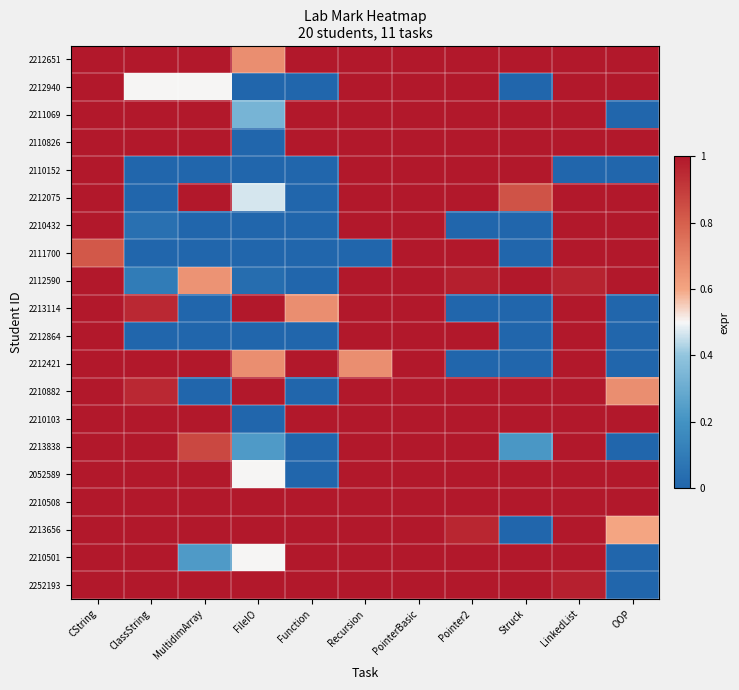

Reading left to right, transcribe all the data shown in this chart.

2212651: CString=1.0	ClassString=1.0	MultidimArray=1.0	FileIO=0.7	Function=1.0	Recursion=1.0	PointerBasic=1.0	Pointer2=1.0	Struck=1.0	LinkedList=1.0	OOP=1.0
2212940: CString=1.0	ClassString=0.5	MultidimArray=0.5	FileIO=0.0	Function=0.0	Recursion=1.0	PointerBasic=1.0	Pointer2=1.0	Struck=0.0	LinkedList=1.0	OOP=1.0
2211069: CString=1.0	ClassString=1.0	MultidimArray=1.0	FileIO=0.3	Function=1.0	Recursion=1.0	PointerBasic=1.0	Pointer2=1.0	Struck=1.0	LinkedList=1.0	OOP=0.0
2110826: CString=1.0	ClassString=1.0	MultidimArray=1.0	FileIO=0.0	Function=1.0	Recursion=1.0	PointerBasic=1.0	Pointer2=1.0	Struck=1.0	LinkedList=1.0	OOP=1.0
2110152: CString=1.0	ClassString=0.0	MultidimArray=0.0	FileIO=0.0	Function=0.0	Recursion=1.0	PointerBasic=1.0	Pointer2=1.0	Struck=1.0	LinkedList=0.0	OOP=0.0
2212075: CString=1.0	ClassString=0.0	MultidimArray=1.0	FileIO=0.5	Function=0.0	Recursion=1.0	PointerBasic=1.0	Pointer2=1.0	Struck=0.8	LinkedList=1.0	OOP=1.0
2210432: CString=1.0	ClassString=0.1	MultidimArray=0.0	FileIO=0.0	Function=0.0	Recursion=1.0	PointerBasic=1.0	Pointer2=0.0	Struck=0.0	LinkedList=1.0	OOP=1.0
2111700: CString=0.8	ClassString=0.0	MultidimArray=0.0	FileIO=0.0	Function=0.0	Recursion=0.0	PointerBasic=1.0	Pointer2=1.0	Struck=0.0	LinkedList=1.0	OOP=1.0
2112590: CString=1.0	ClassString=0.1	MultidimArray=0.7	FileIO=0.0	Function=0.0	Recursion=1.0	PointerBasic=1.0	Pointer2=1.0	Struck=1.0	LinkedList=1.0	OOP=1.0
2213114: CString=1.0	ClassString=0.9	MultidimArray=0.0	FileIO=1.0	Function=0.7	Recursion=1.0	PointerBasic=1.0	Pointer2=0.0	Struck=0.0	LinkedList=1.0	OOP=0.0
2212864: CString=1.0	ClassString=0.0	MultidimArray=0.0	FileIO=0.0	Function=0.0	Recursion=1.0	PointerBasic=1.0	Pointer2=1.0	Struck=0.0	LinkedList=1.0	OOP=0.0
2212421: CString=1.0	ClassString=1.0	MultidimArray=1.0	FileIO=0.7	Function=1.0	Recursion=0.7	PointerBasic=1.0	Pointer2=0.0	Struck=0.0	LinkedList=1.0	OOP=0.0
2210882: CString=1.0	ClassString=0.9	MultidimArray=0.0	FileIO=1.0	Function=0.0	Recursion=1.0	PointerBasic=1.0	Pointer2=1.0	Struck=1.0	LinkedList=1.0	OOP=0.7
2210103: CString=1.0	ClassString=1.0	MultidimArray=1.0	FileIO=0.0	Function=1.0	Recursion=1.0	PointerBasic=1.0	Pointer2=1.0	Struck=1.0	LinkedList=1.0	OOP=1.0
2213838: CString=1.0	ClassString=1.0	MultidimArray=0.9	FileIO=0.2	Function=0.0	Recursion=1.0	PointerBasic=1.0	Pointer2=1.0	Struck=0.2	LinkedList=1.0	OOP=0.0
2052589: CString=1.0	ClassString=1.0	MultidimArray=1.0	FileIO=0.5	Function=0.0	Recursion=1.0	PointerBasic=1.0	Pointer2=1.0	Struck=1.0	LinkedList=1.0	OOP=1.0
2210508: CString=1.0	ClassString=1.0	MultidimArray=1.0	FileIO=1.0	Function=1.0	Recursion=1.0	PointerBasic=1.0	Pointer2=1.0	Struck=1.0	LinkedList=1.0	OOP=1.0
2213656: CString=1.0	ClassString=1.0	MultidimArray=1.0	FileIO=1.0	Function=1.0	Recursion=1.0	PointerBasic=1.0	Pointer2=1.0	Struck=0.0	LinkedList=1.0	OOP=0.6
2210501: CString=1.0	ClassString=1.0	MultidimArray=0.2	FileIO=0.5	Function=1.0	Recursion=1.0	PointerBasic=1.0	Pointer2=1.0	Struck=1.0	LinkedList=1.0	OOP=0.0
2252193: CString=1.0	ClassString=1.0	MultidimArray=1.0	FileIO=1.0	Function=1.0	Recursion=1.0	PointerBasic=1.0	Pointer2=1.0	Struck=1.0	LinkedList=1.0	OOP=0.0